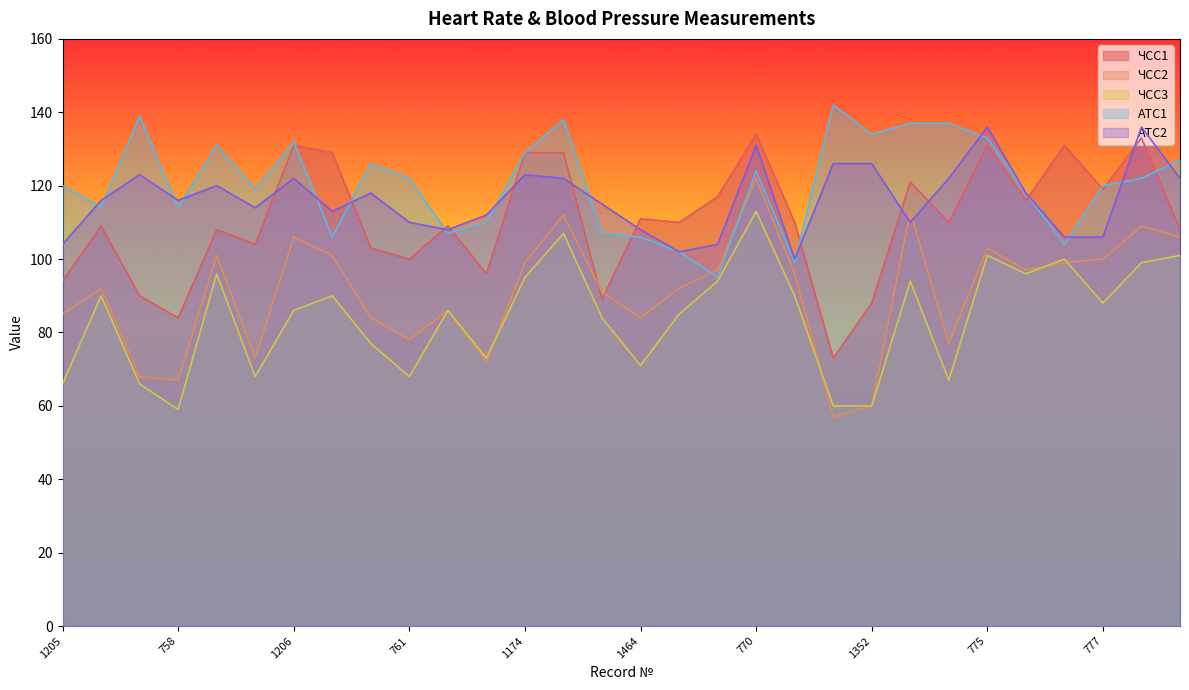

How many interior local peaks does the ЧСС2 series have?

9